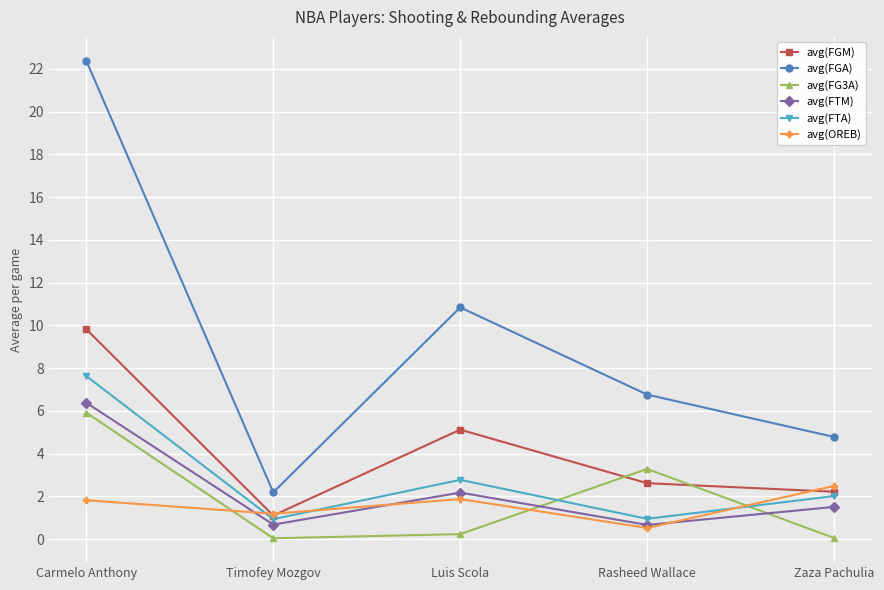

True or false: avg(FGA) and avg(FG3A) cross at least once.

False